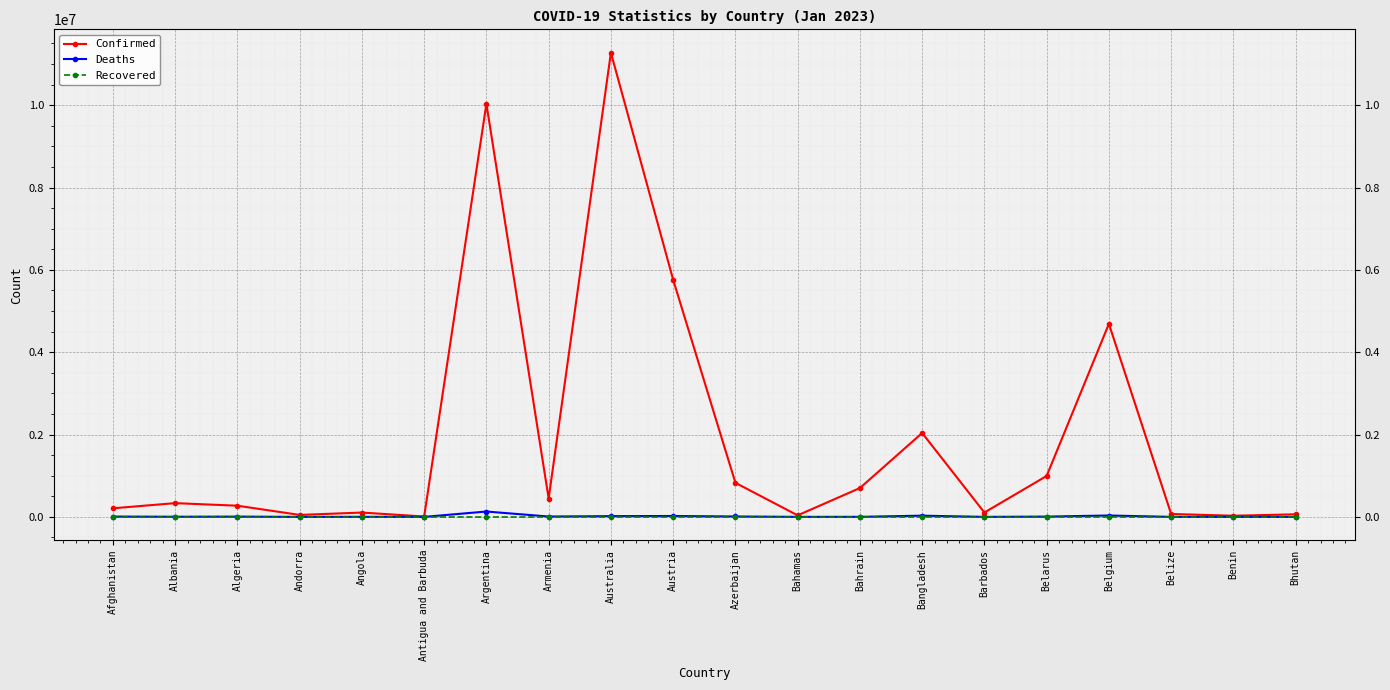

The value of Recovered at Austria is 0. True or false?

True